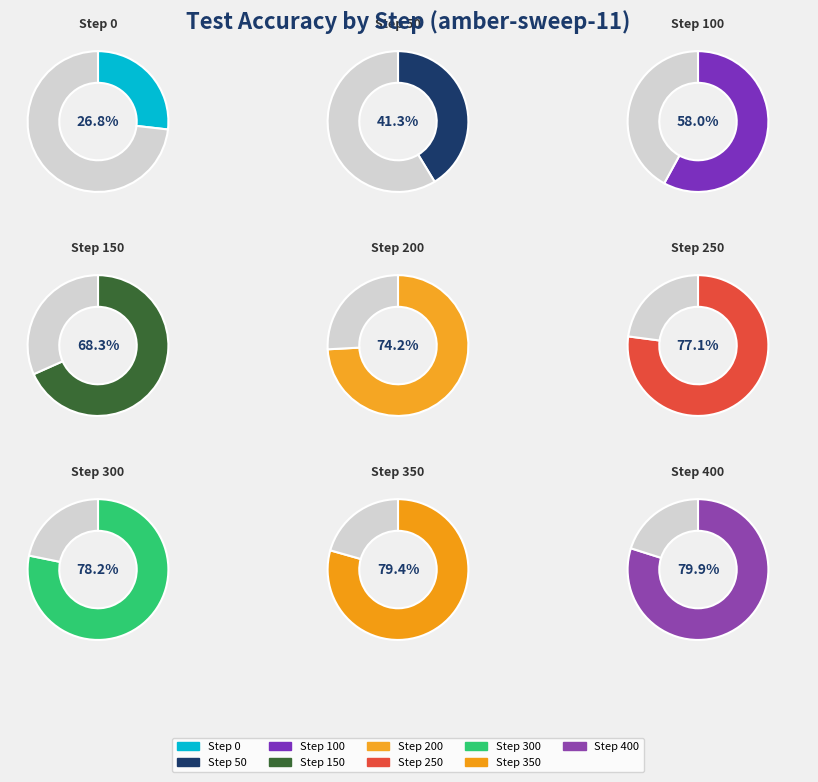

The 100 slice represents 1% of the pie. True or false?

False